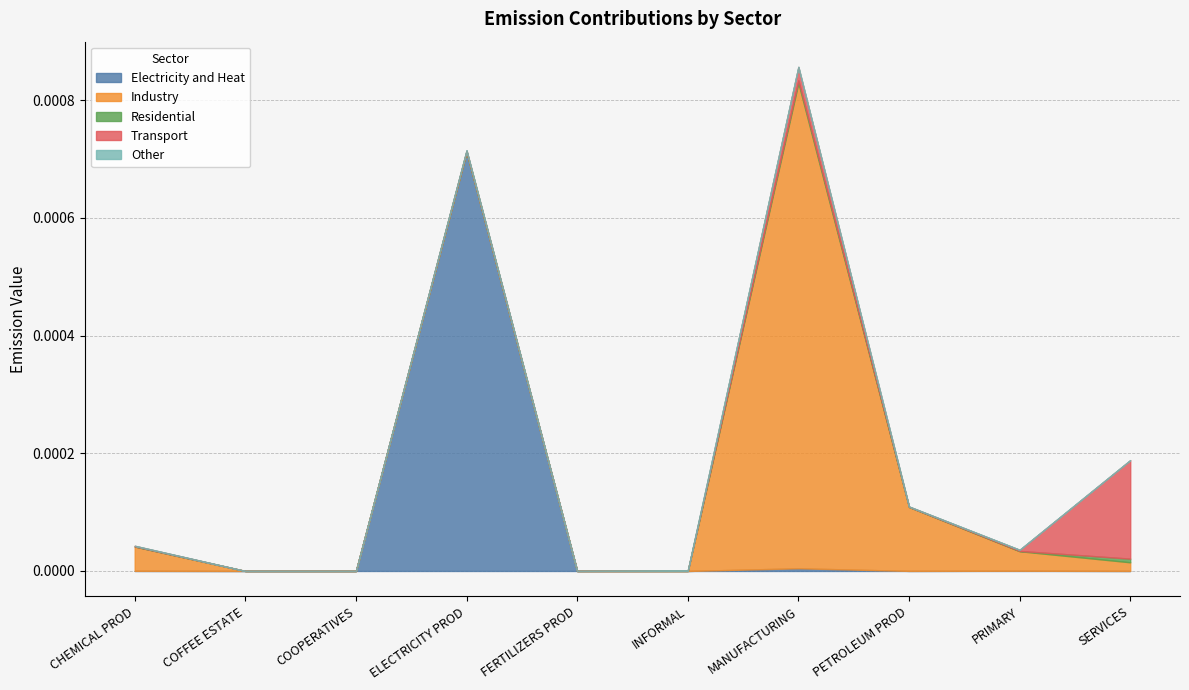

What position from the right is COFFEE ESTATE?

9